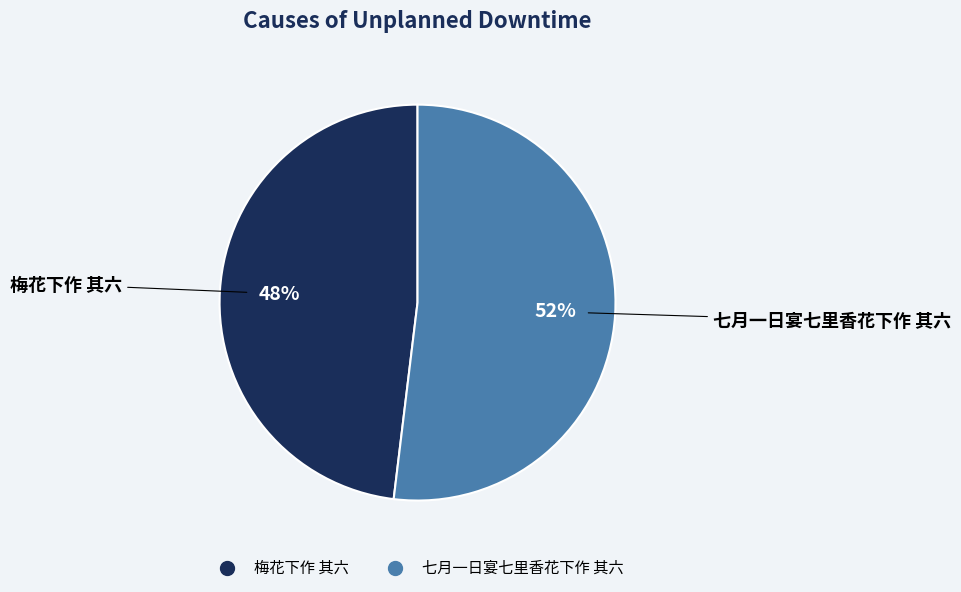

The 梅花下作 其六 slice represents 54% of the pie. True or false?

False